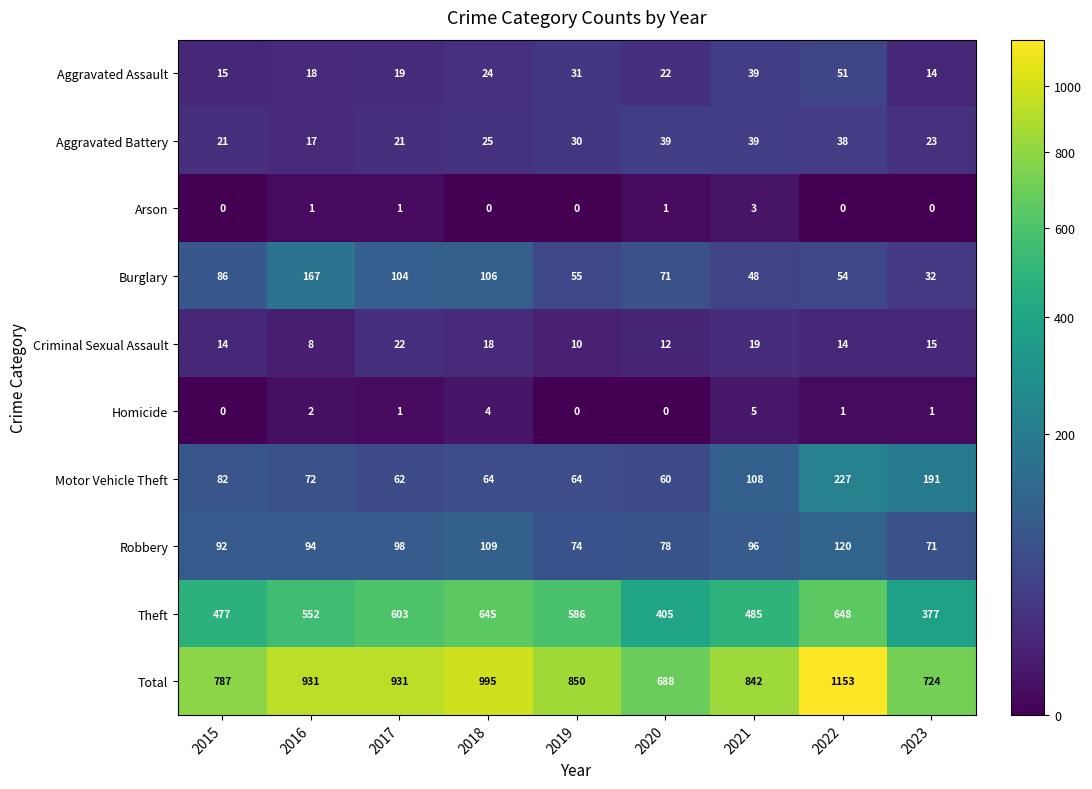

List the series in order of their peak value, lowest first.

Arson, Homicide, Criminal Sexual Assault, Aggravated Battery, Aggravated Assault, Robbery, Burglary, Motor Vehicle Theft, Theft, Total